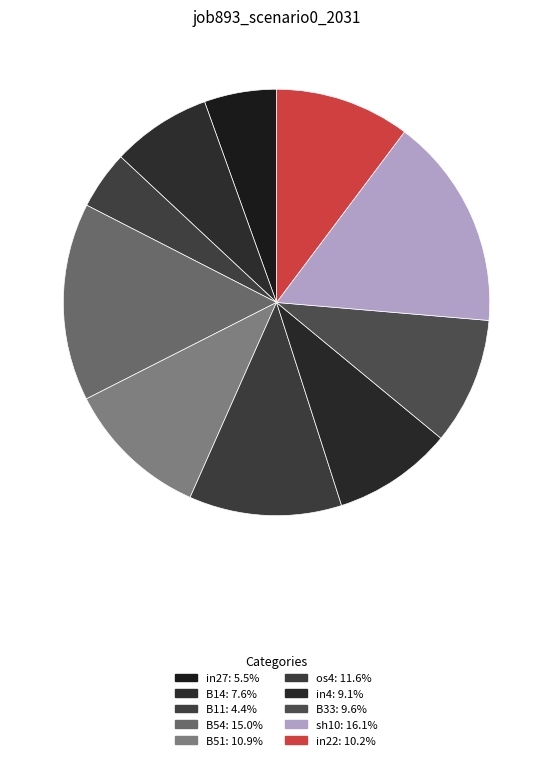

How many slices are in this pie chart?

10